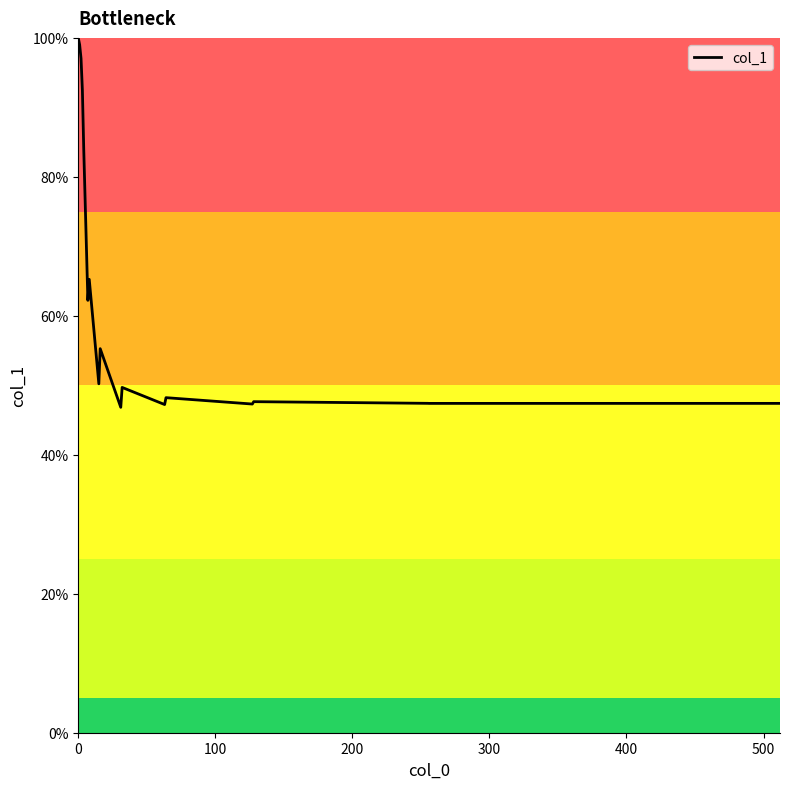

What is the smallest value displayed?

46.8